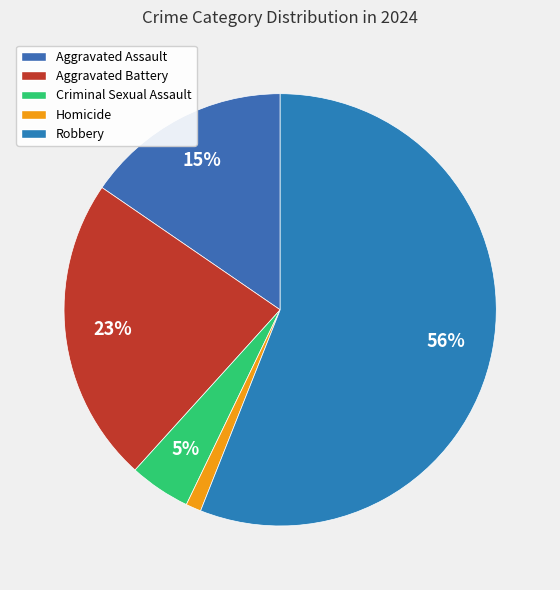

Between Aggravated Battery and Criminal Sexual Assault, which is larger?

Aggravated Battery